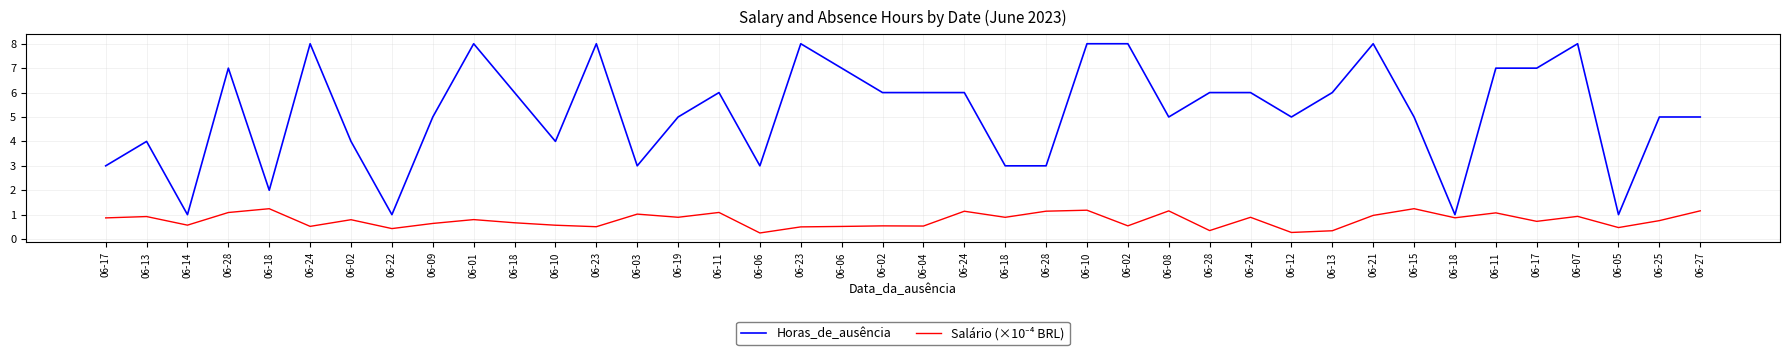

How many lines are shown in the chart?

2